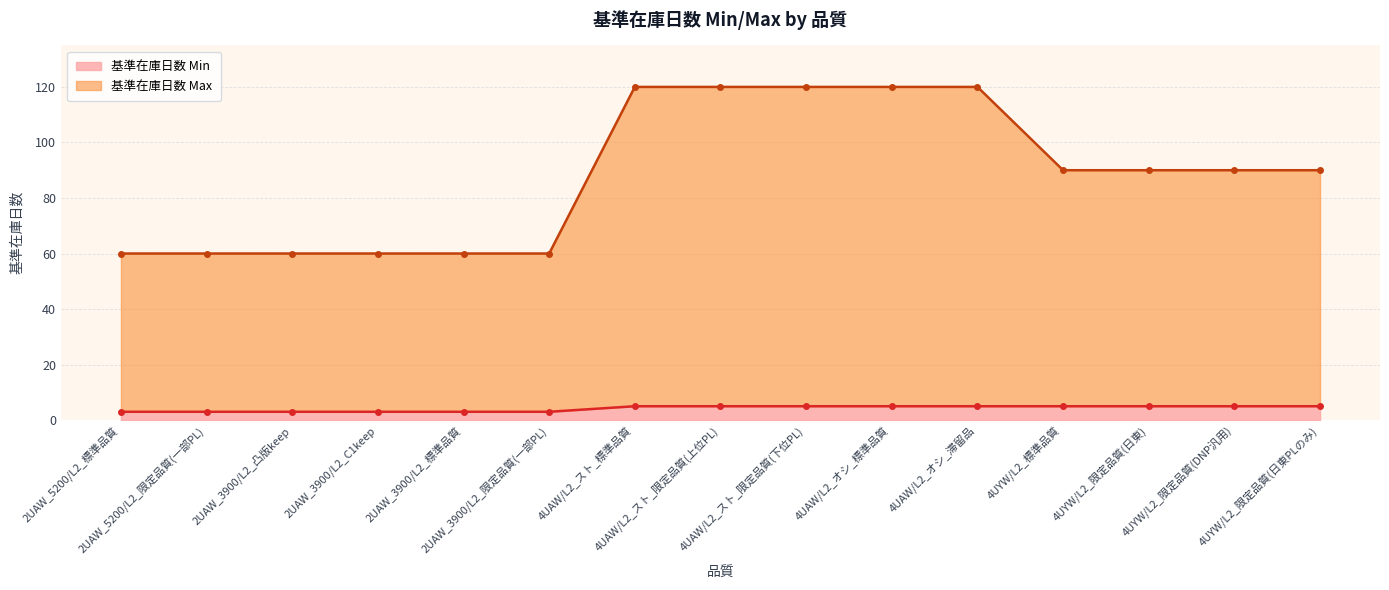

What is the spread (max minus min) of values at 2UAW_3900/L2_C1keep?

57